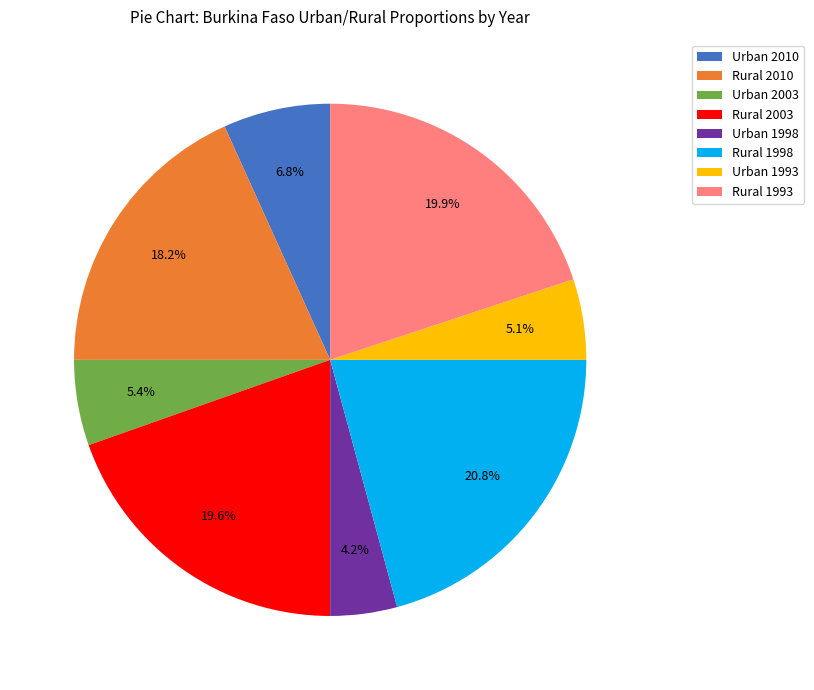

How many segments does this pie chart have?

8